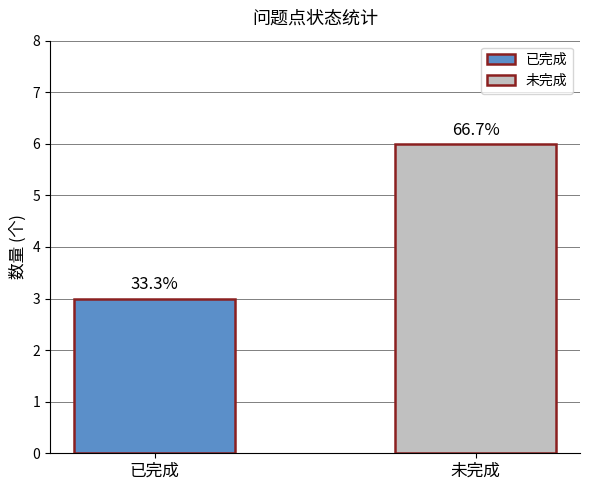

List the labels in order of value, smallest first.

已完成, 未完成